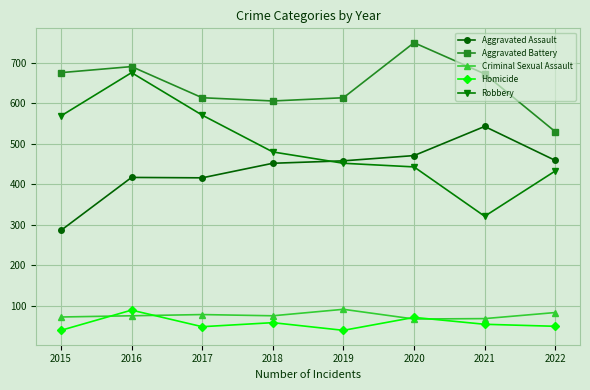

How many lines are shown in the chart?

5